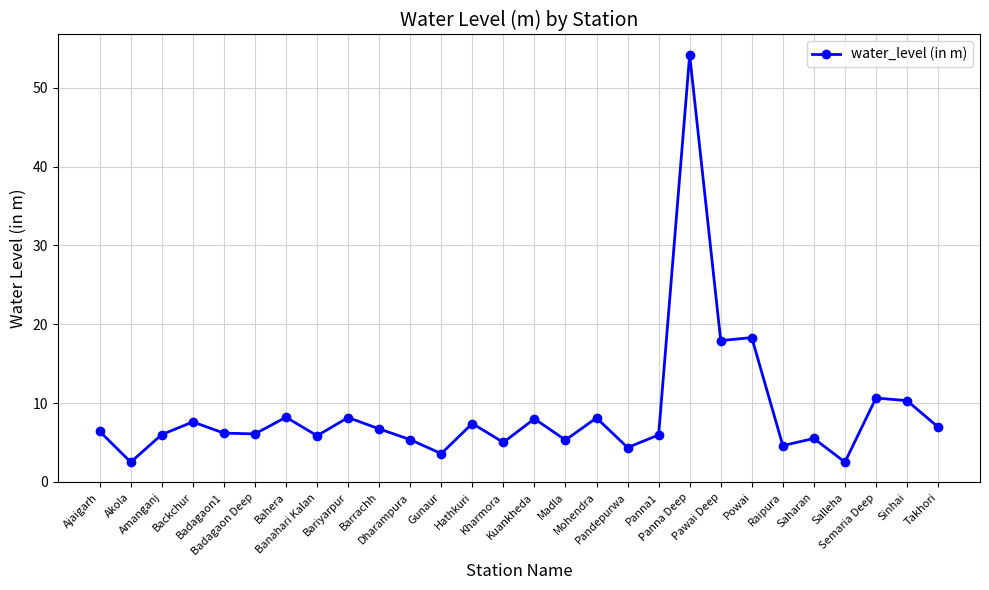

What is the value of the 3rd point from the left?

6.0